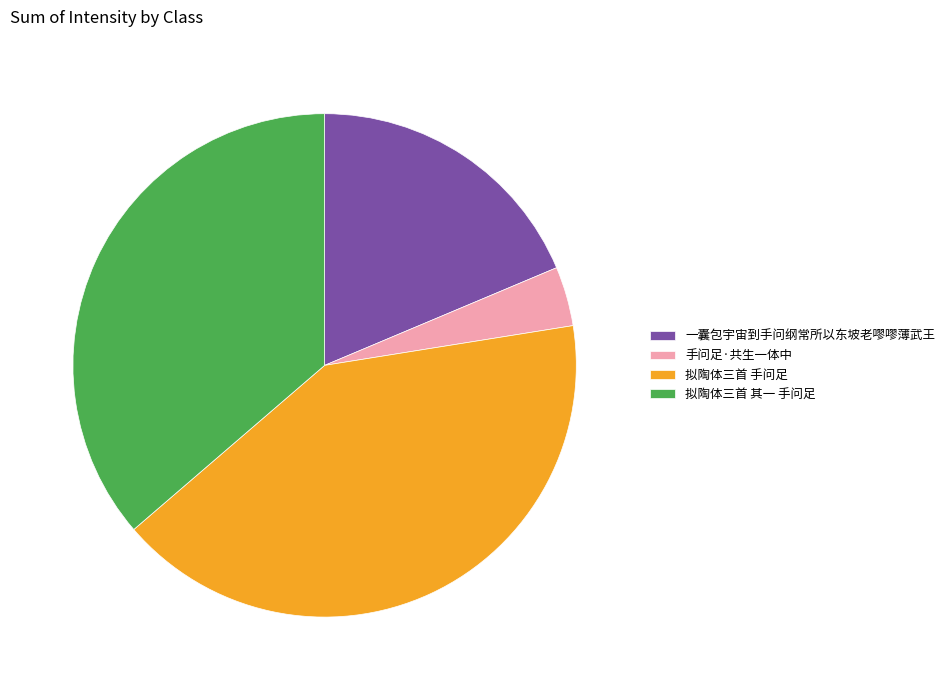

Between 拟陶体三首 其一 手问足 and 一囊包宇宙到手问纲常所以东坡老嘐嘐薄武王, which is larger?

拟陶体三首 其一 手问足